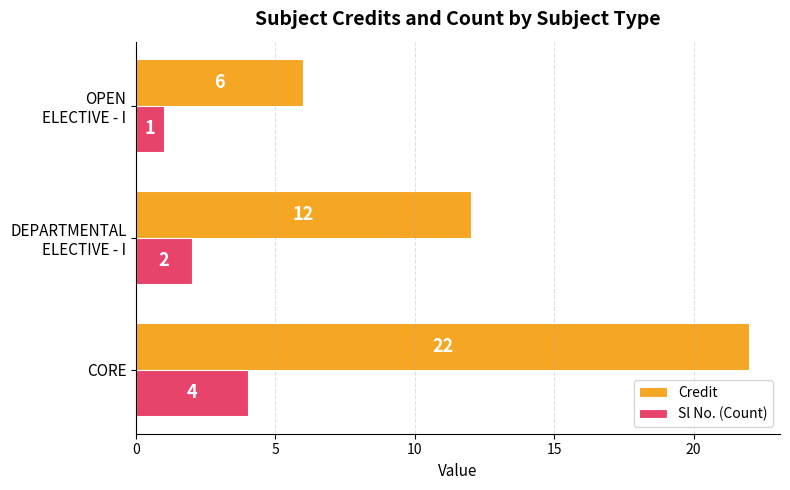

At CORE, list the series in order from smallest to largest.

Sl No. (Count), Credit